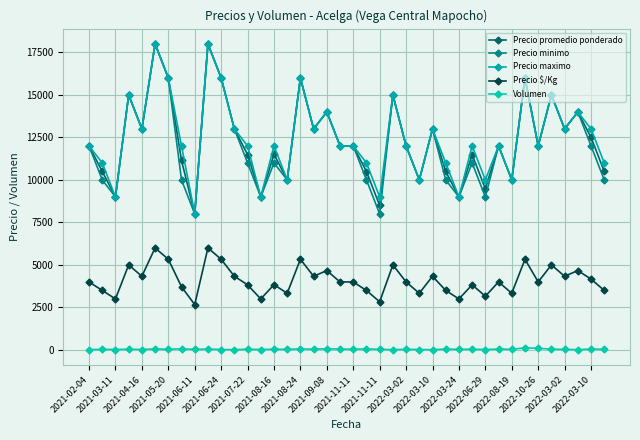

At which category is the sum across all series the highest?

2021-06-24